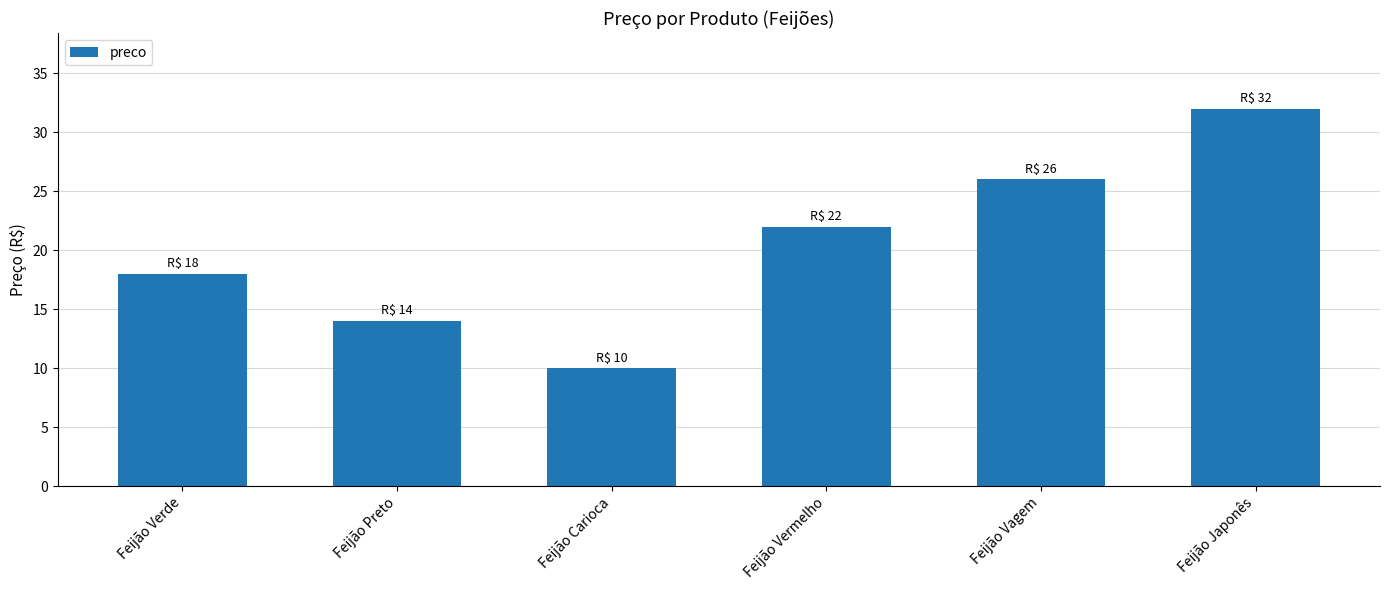

What is the ratio of the value at Feijão Verde to the value at Feijão Japonês?

0.6